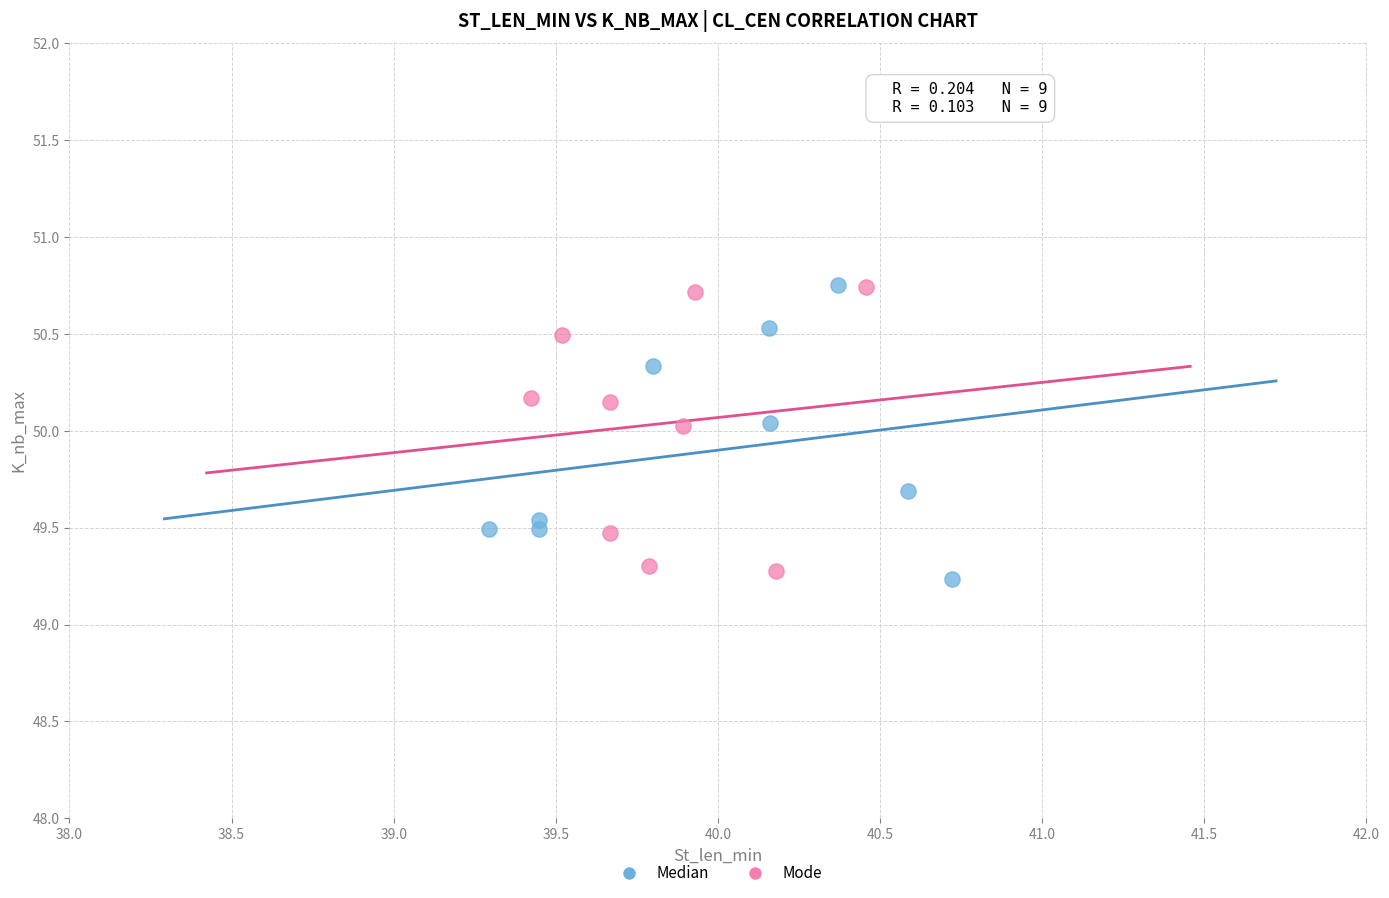

What are all the series names shown in the legend?

Median, Mode